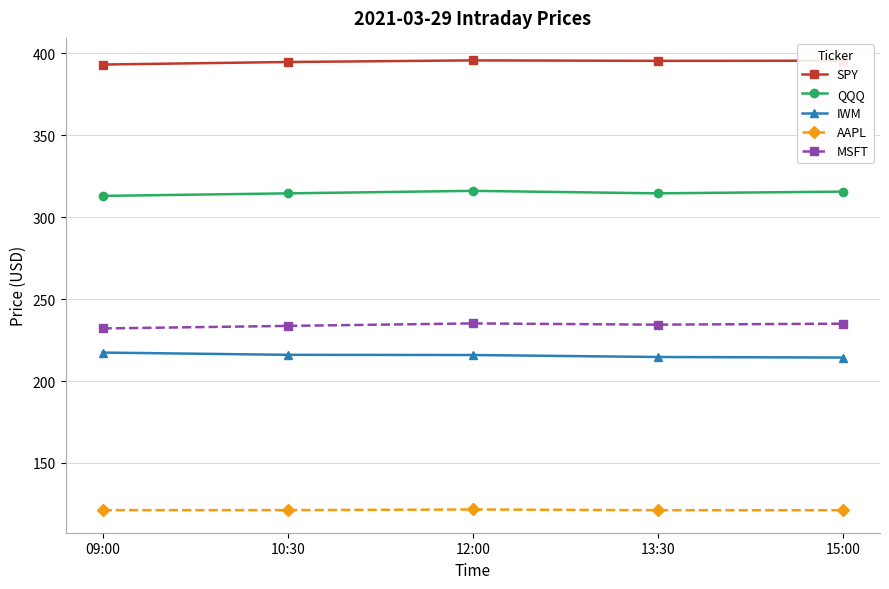

True or false: IWM and QQQ intersect in this chart.

False